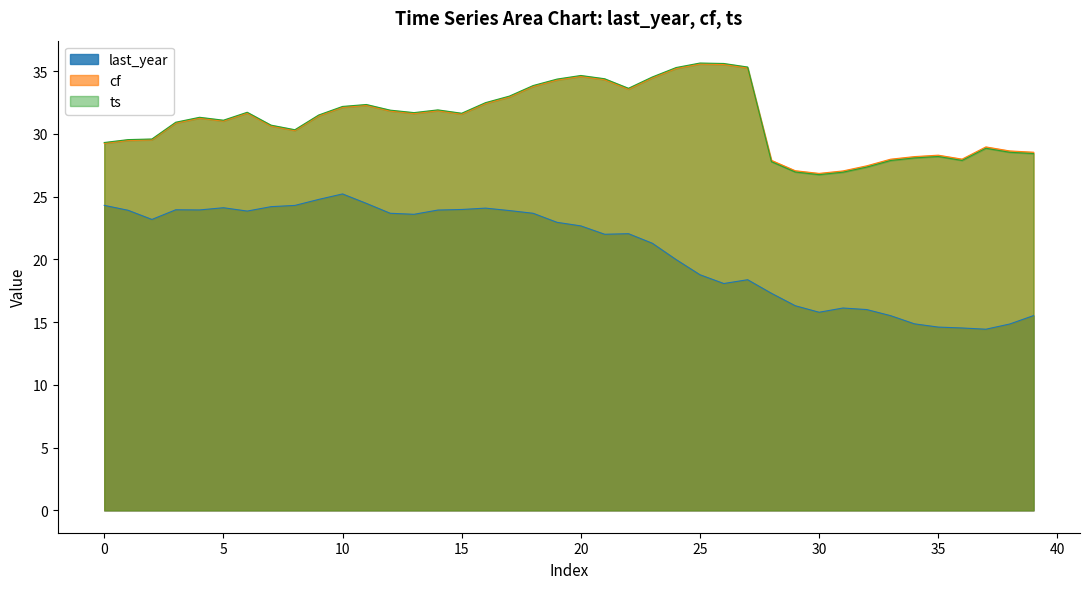

What is the spread (max minus min) of values at 30?

11.1